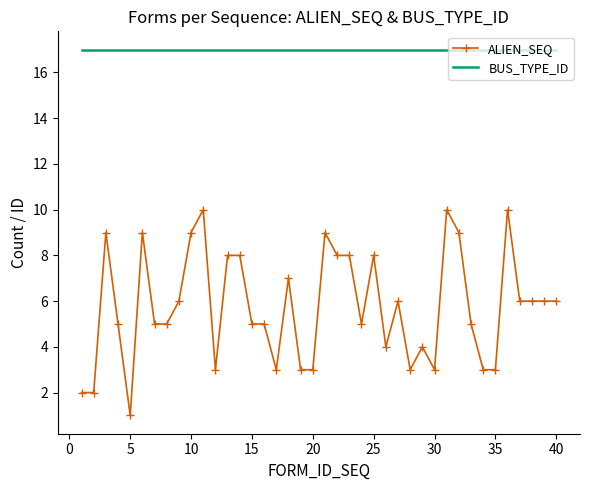

Reading right to left, list all the values displayed in this chart.

ALIEN_SEQ: 6	6	6	6	10	3	3	5	9	10	3	4	3	6	4	8	5	8	8	9	3	3	7	3	5	5	8	8	3	10	9	6	5	5	9	1	5	9	2	2
BUS_TYPE_ID: 17	17	17	17	17	17	17	17	17	17	17	17	17	17	17	17	17	17	17	17	17	17	17	17	17	17	17	17	17	17	17	17	17	17	17	17	17	17	17	17